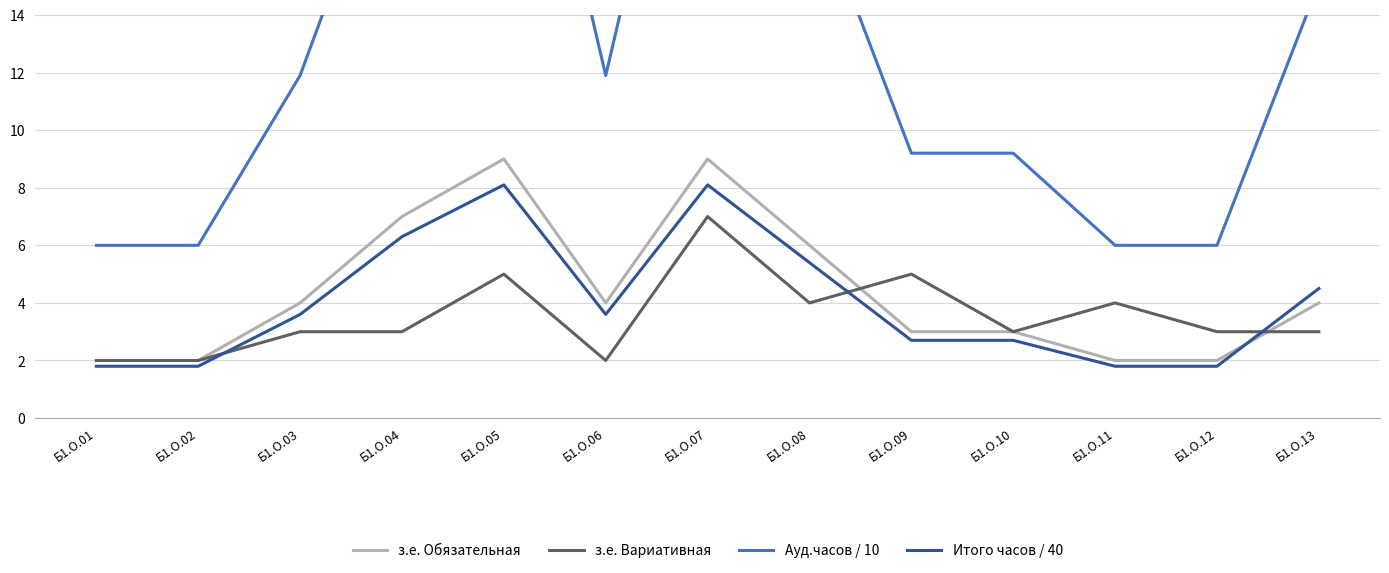

What is the total value across all series at Б1.О.05?

49.1